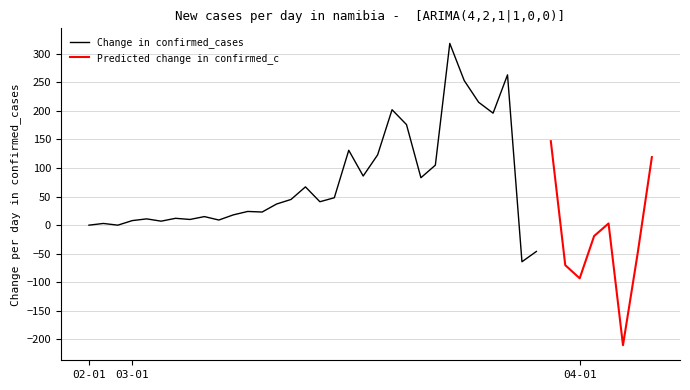

Is it true that Predicted change in confirmed_c equals nan at 20?

False